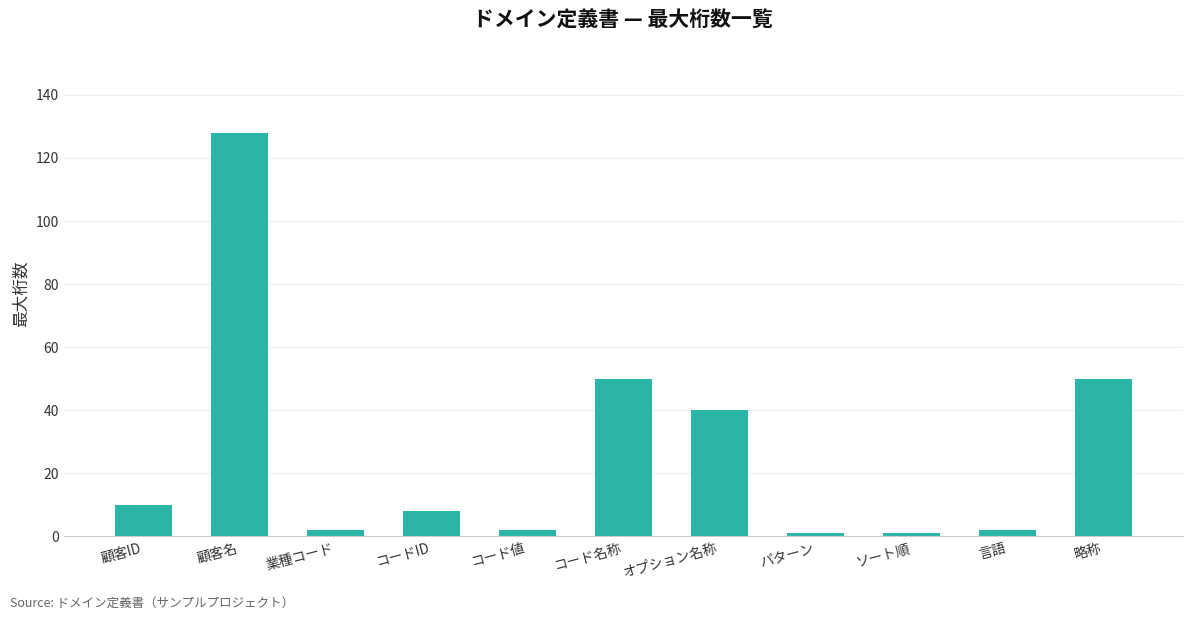

What is the difference between the maximum and minimum values?

127